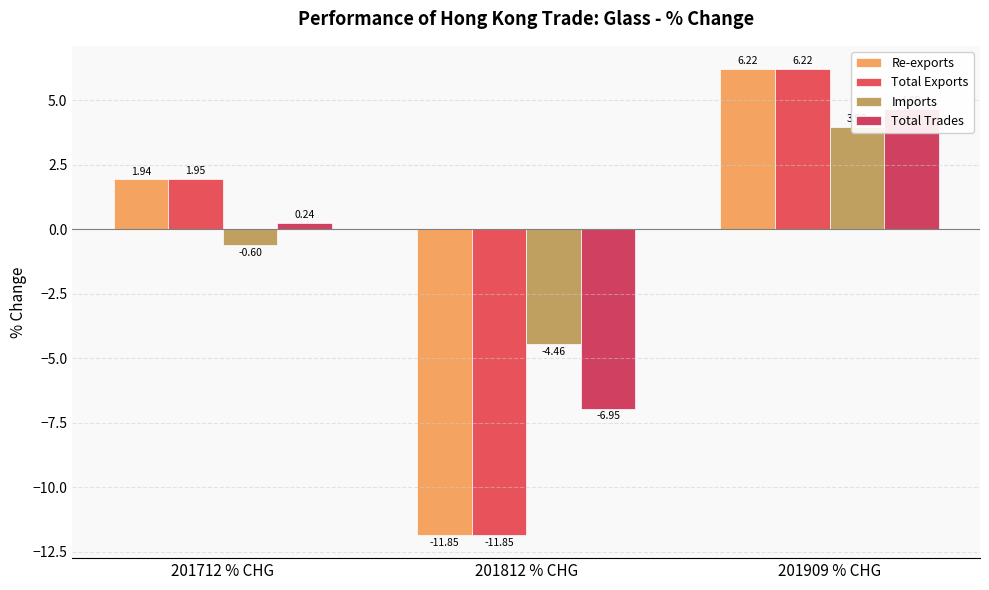

Where does the Re-exports series first go above 1?

201712 % CHG